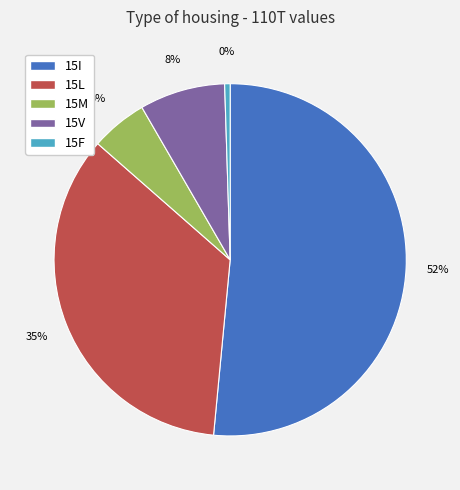

To the nearest percent, what is the average slice percentage?

20%